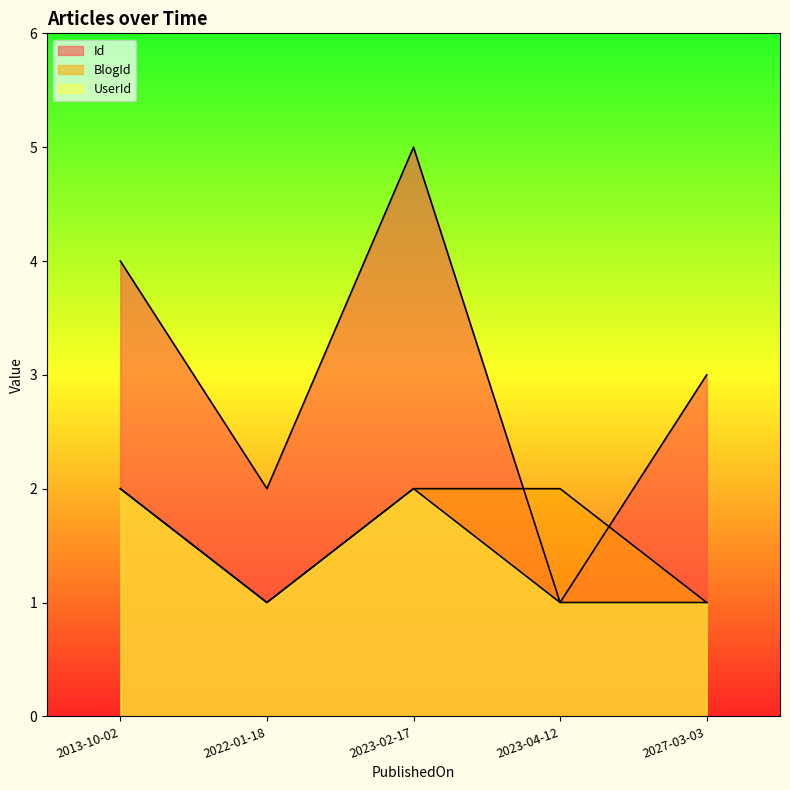

What is the smallest value displayed?

1